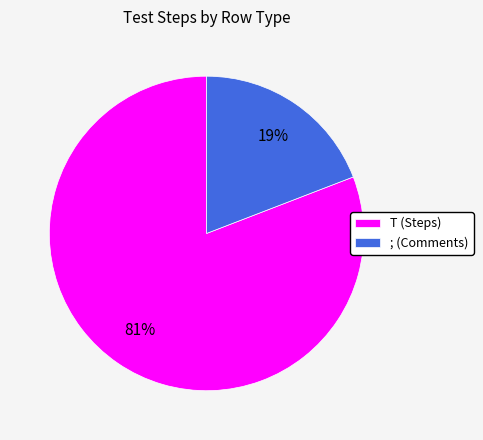

To the nearest percent, what portion does ; represent?

19%